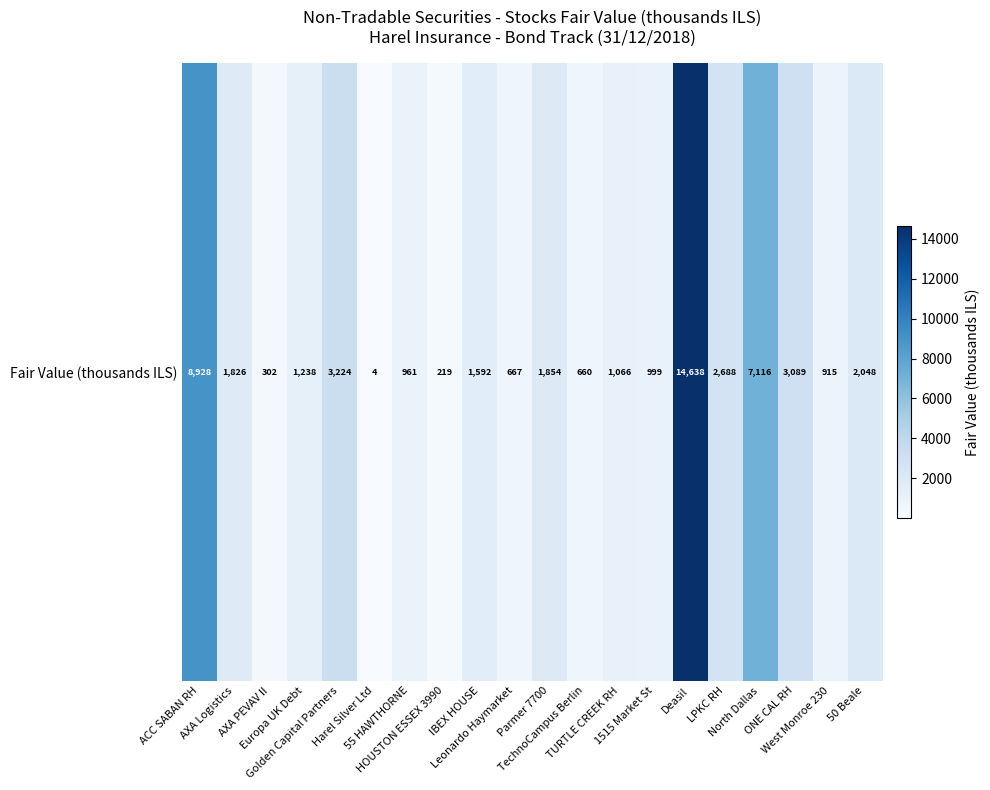

What is the difference between the values at 50 Beale and Parmer 7700?

194.4